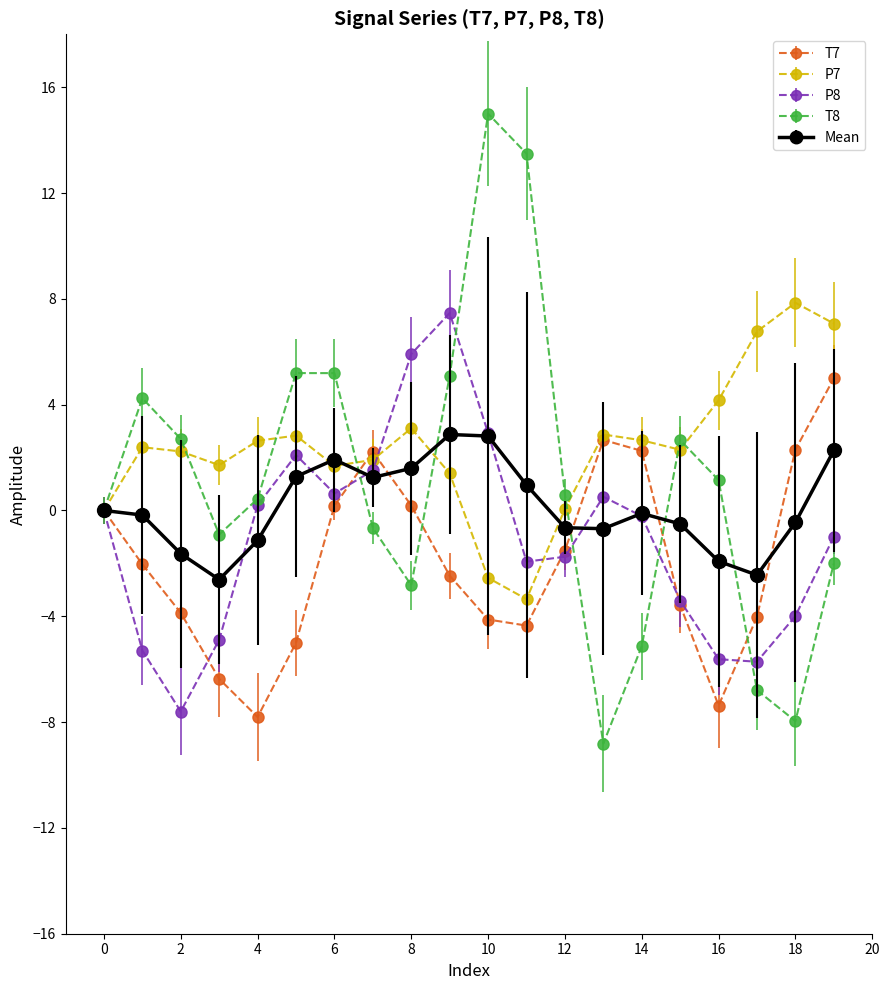

True or false: P8 and T8 cross at least once.

True